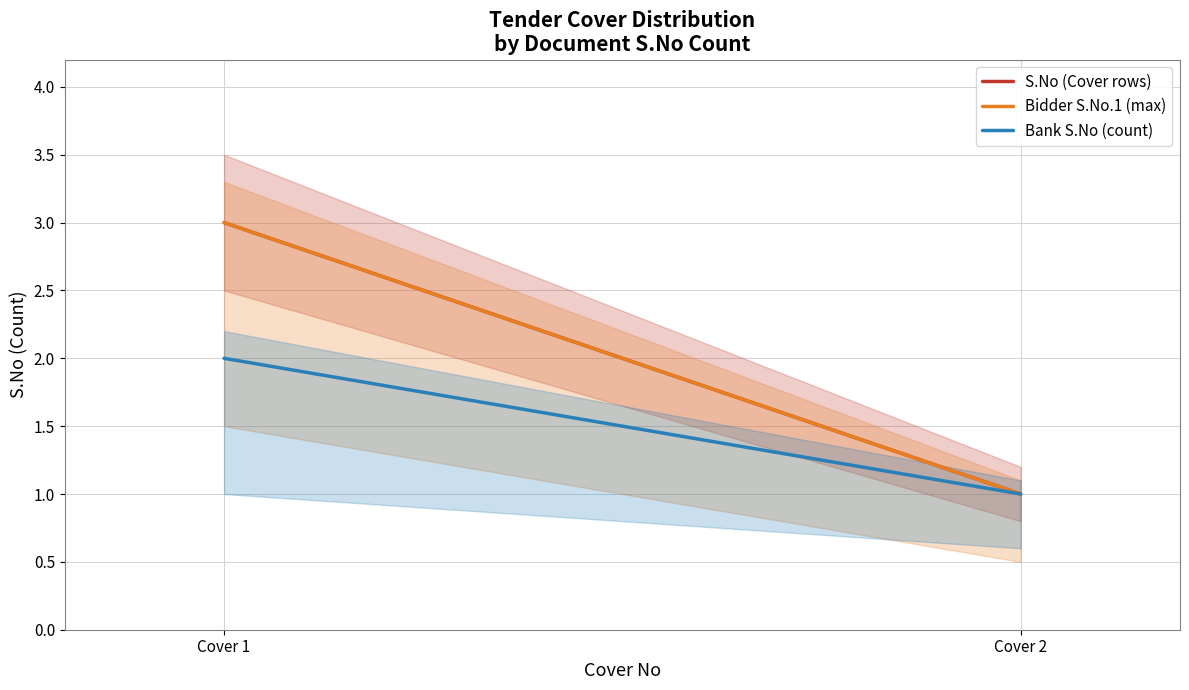

What is the highest value of the S.No (Cover rows) series?

3